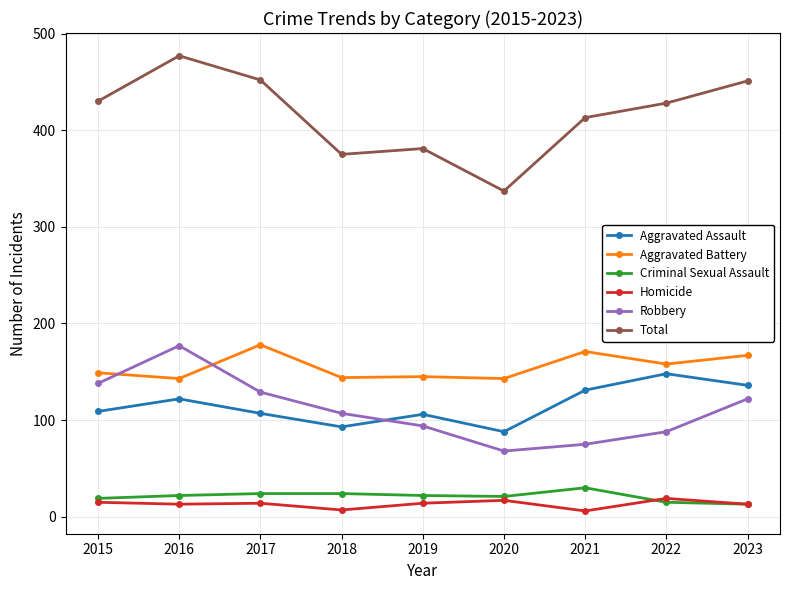

How many values in the Robbery series are below 107?

4